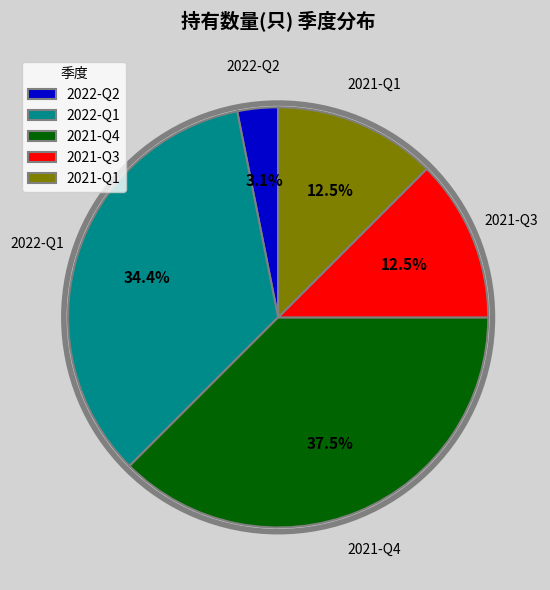

Combined, do 2022-Q1 and 2021-Q1 account for over 50%?

No